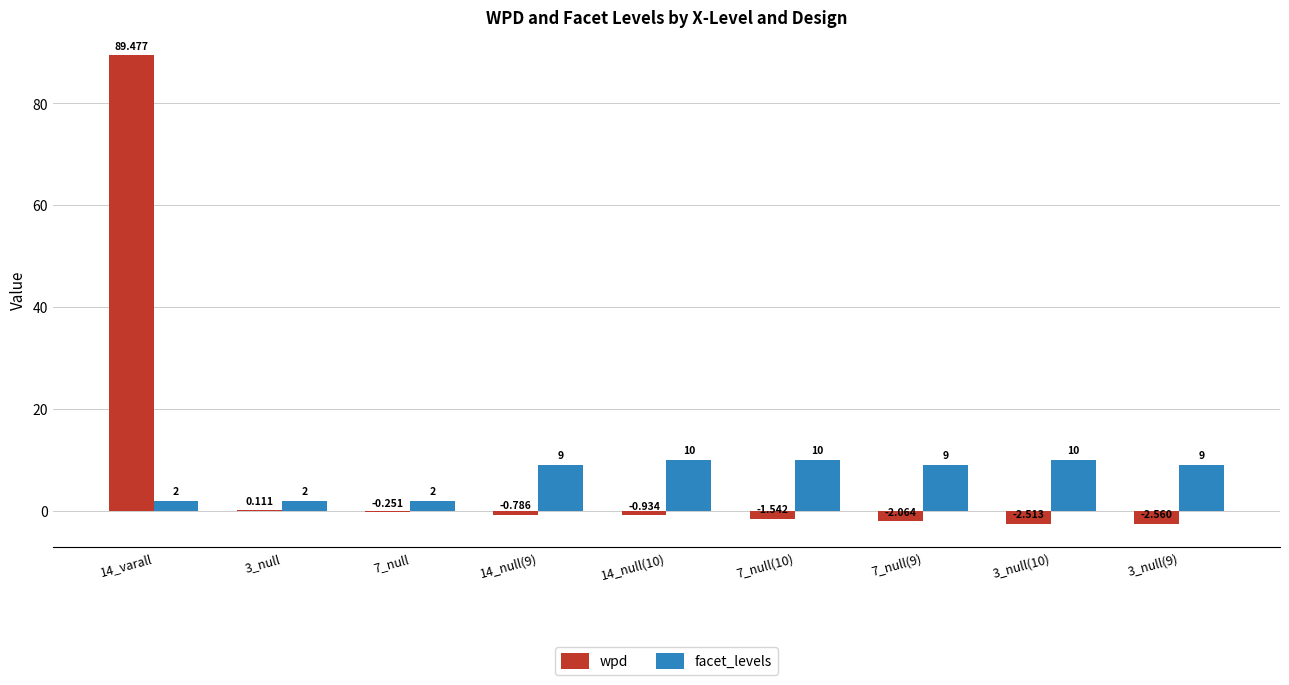

Which series changed the most between 7_null and 7_null(9)?

facet_levels